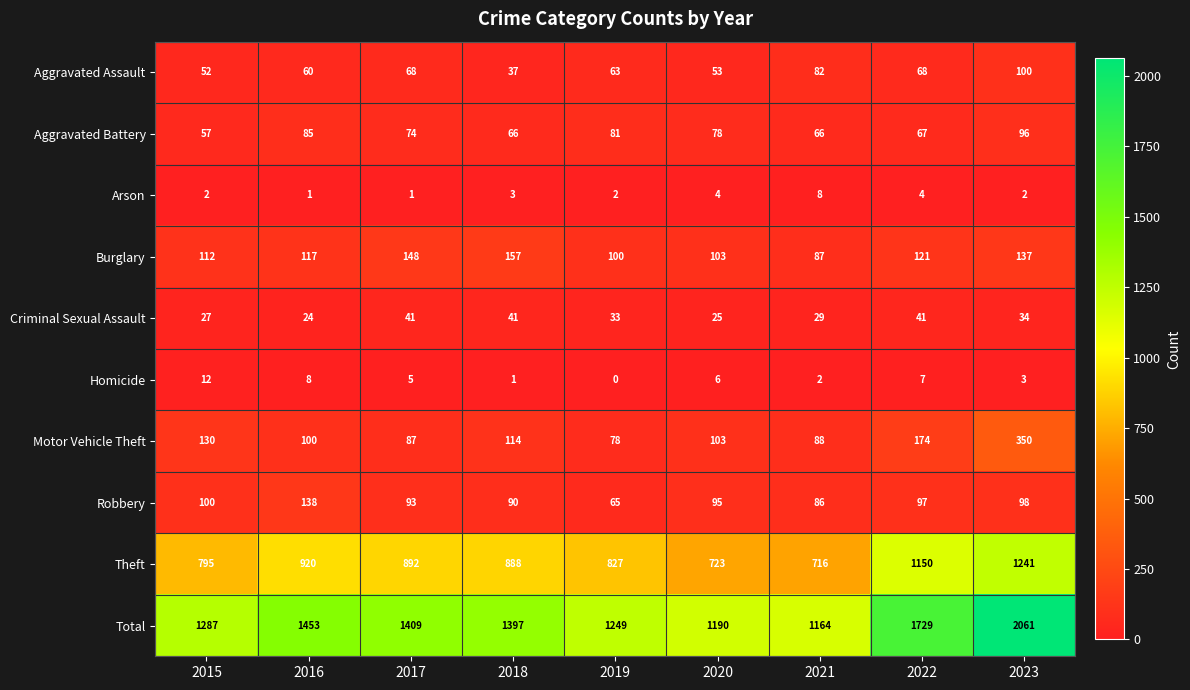

Which category has the highest value across all series?

2023